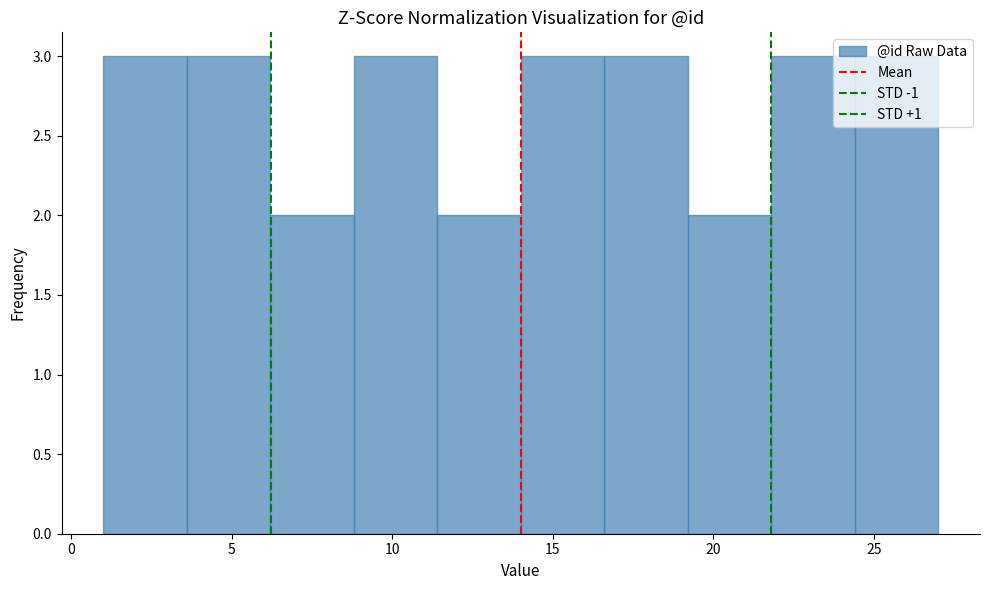

Reading left to right, list every bar in this chart as the range it spans on the x-axis followed by its height. Neither the bar edges nor the heights are printed on the chart, so give them approximately, as read against the axes.

1.0 to 3.6: 3
3.6 to 6.2: 3
6.2 to 8.8: 2
8.8 to 11.4: 3
11.4 to 14.0: 2
14.0 to 16.6: 3
16.6 to 19.2: 3
19.2 to 21.8: 2
21.8 to 24.4: 3
24.4 to 27.0: 3